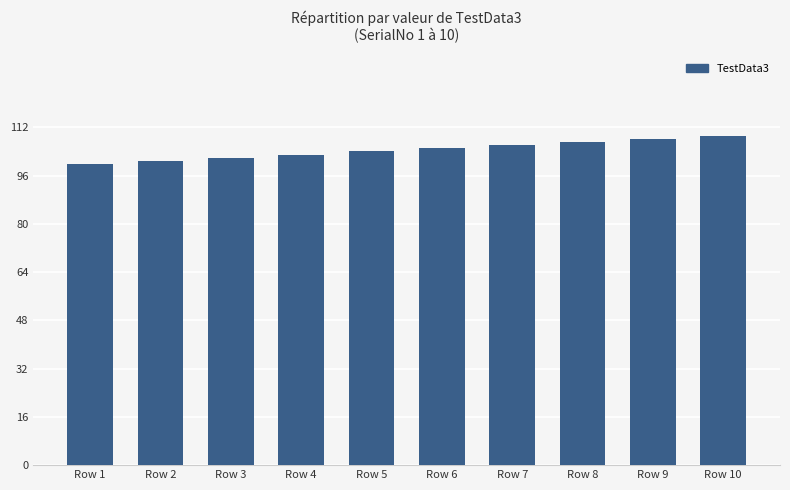

What is the maximum value shown in the chart?

109